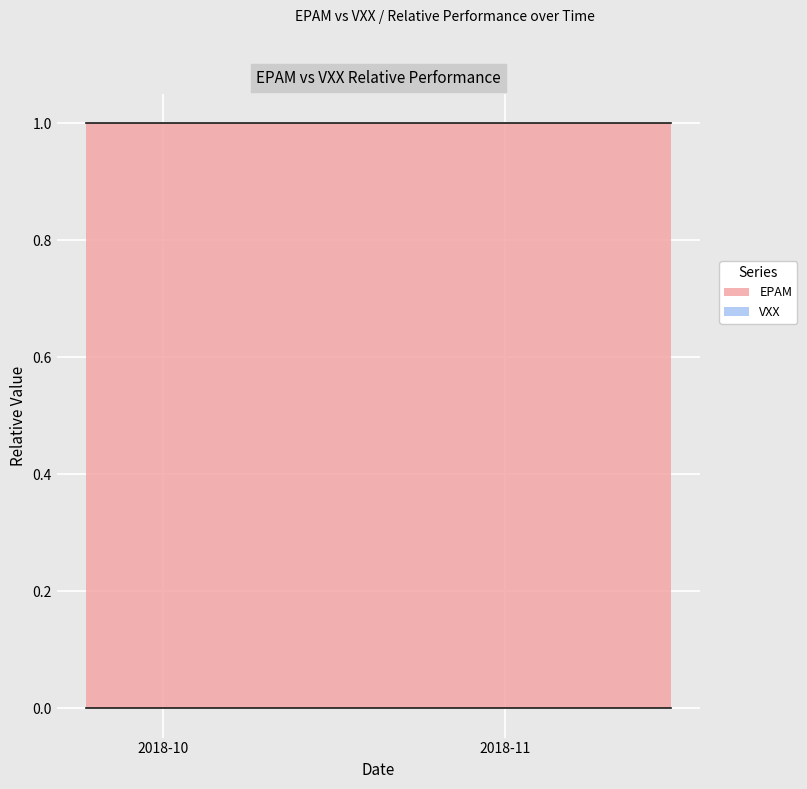

True or false: EPAM and VXX cross at least once.

False